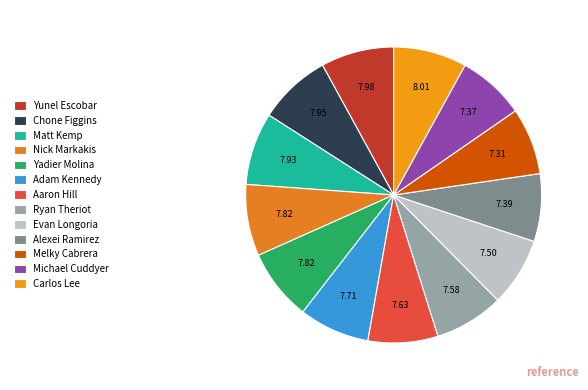

Does any single category account for the majority?

No